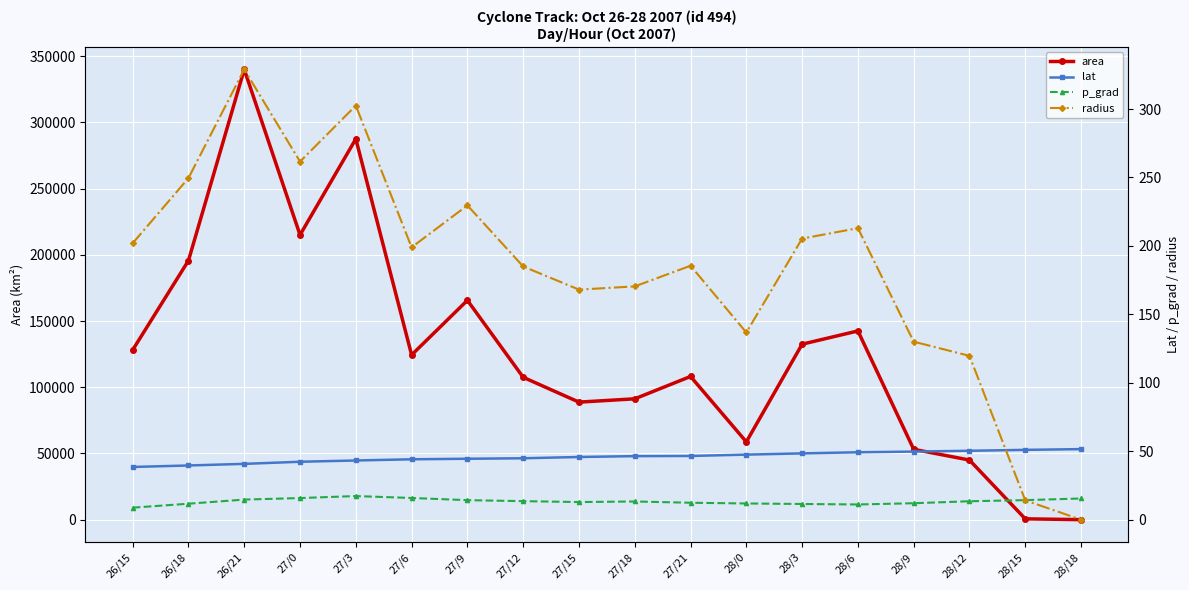

What are all the series names shown in the legend?

area, lat, p_grad, radius